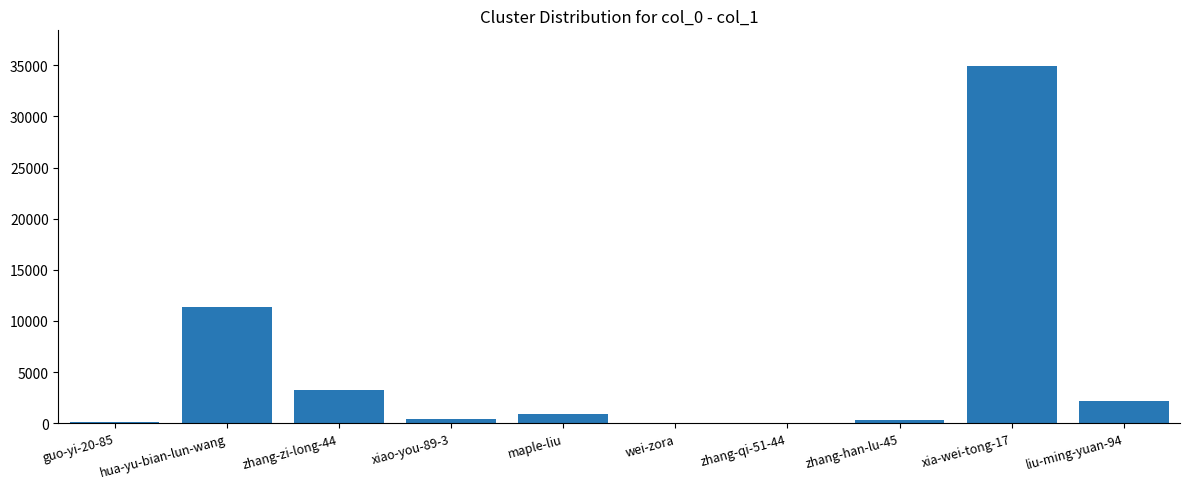

What is the maximum value shown in the chart?

34933